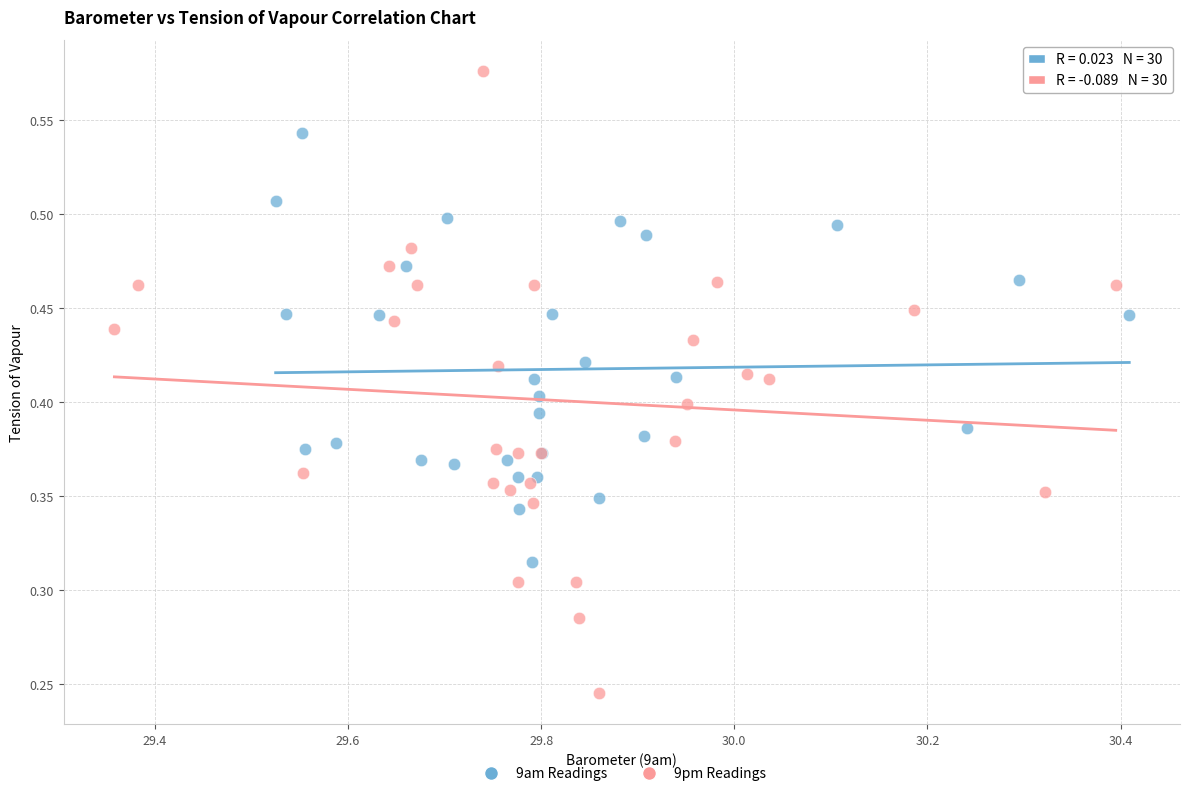

Which series has the largest Y range (max minus min)?

9pm Readings